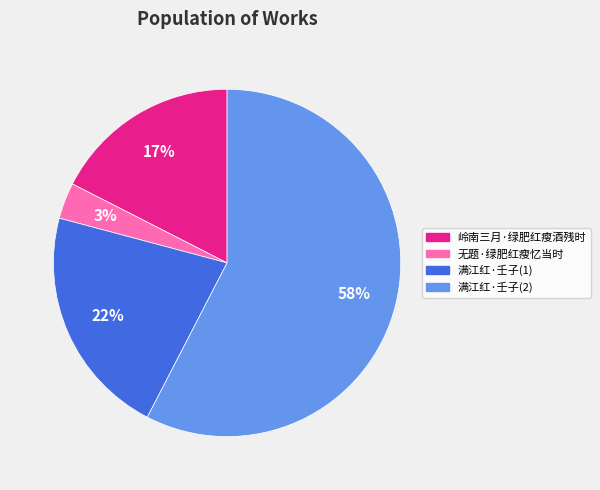

Combined, do 无题·绿肥红瘦忆当时 and 岭南三月·绿肥红瘦酒残时 account for over 50%?

No